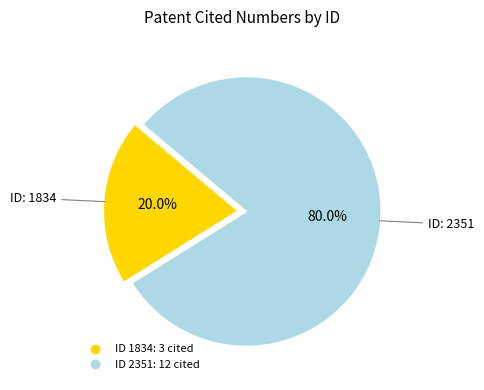

Is there any slice that represents more than half of the pie?

Yes